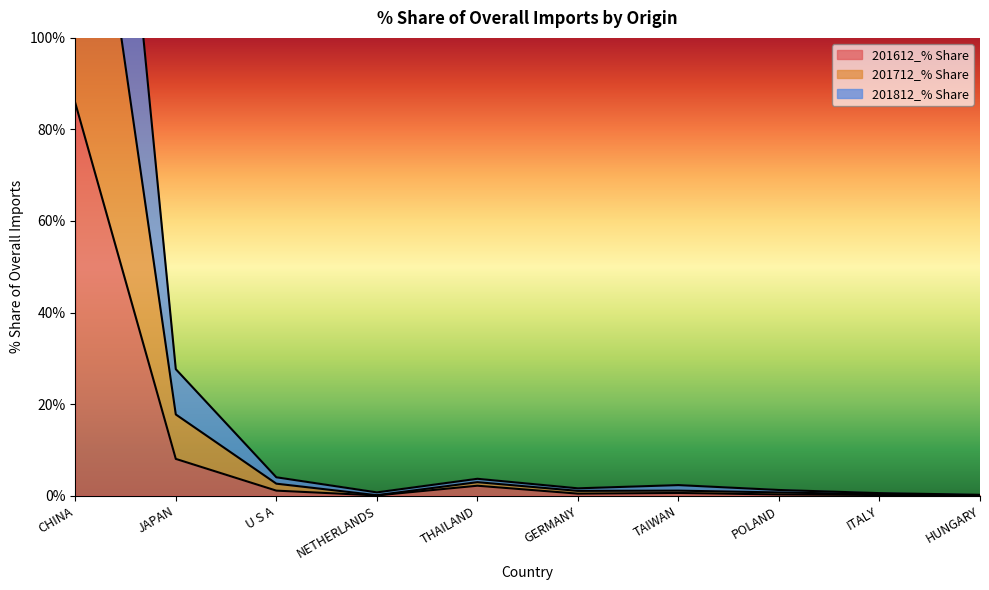

True or false: 201612_% Share has a value of 85.8 at CHINA.

True